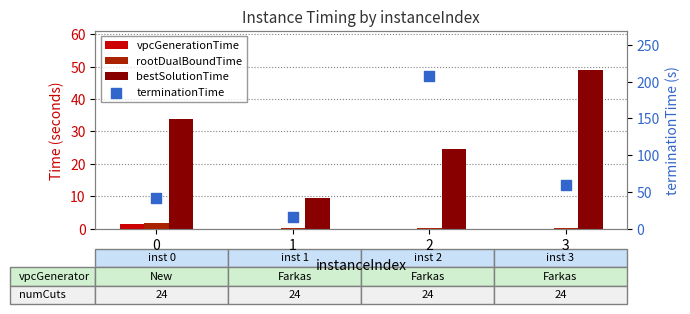

Which series reaches the minimum Y coordinate?

vpcGenerationTime